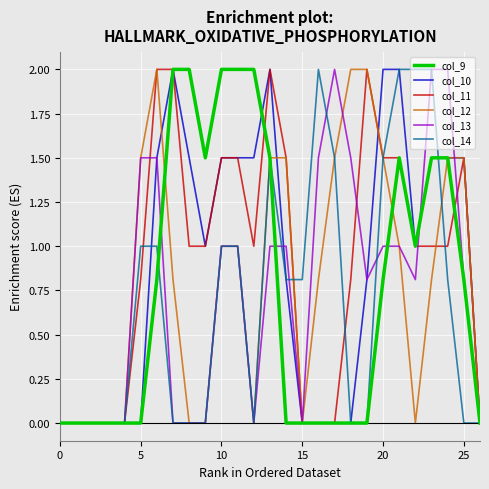

What is the greatest value displayed?

2.0